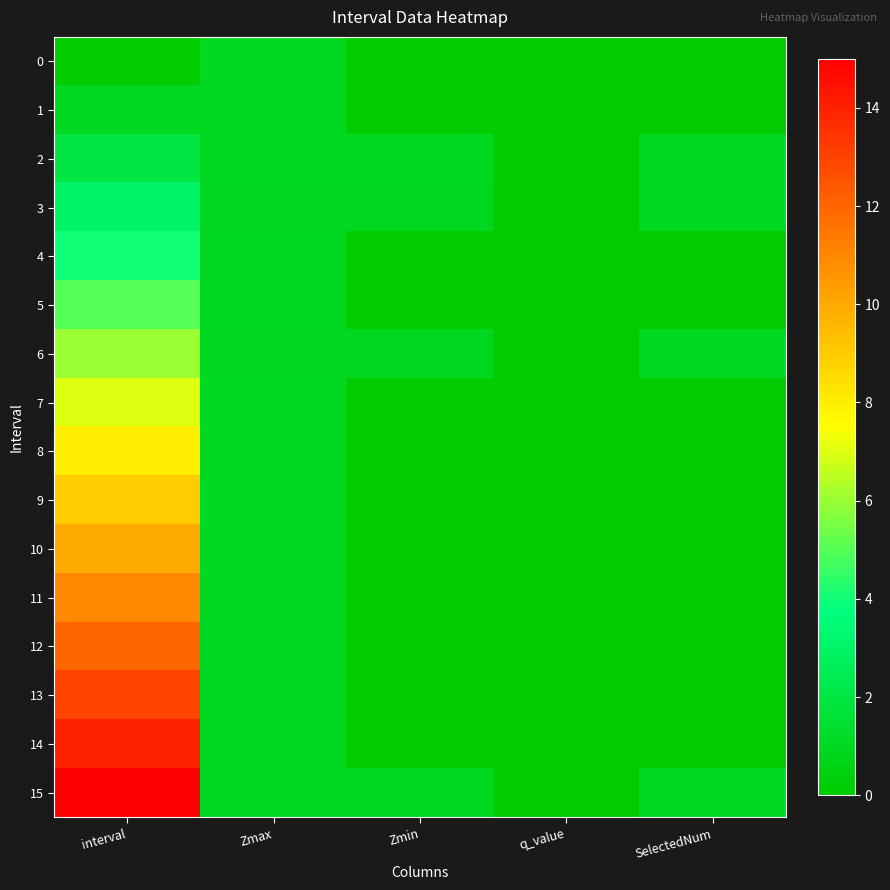

Which category has the lowest value across all series?

interval